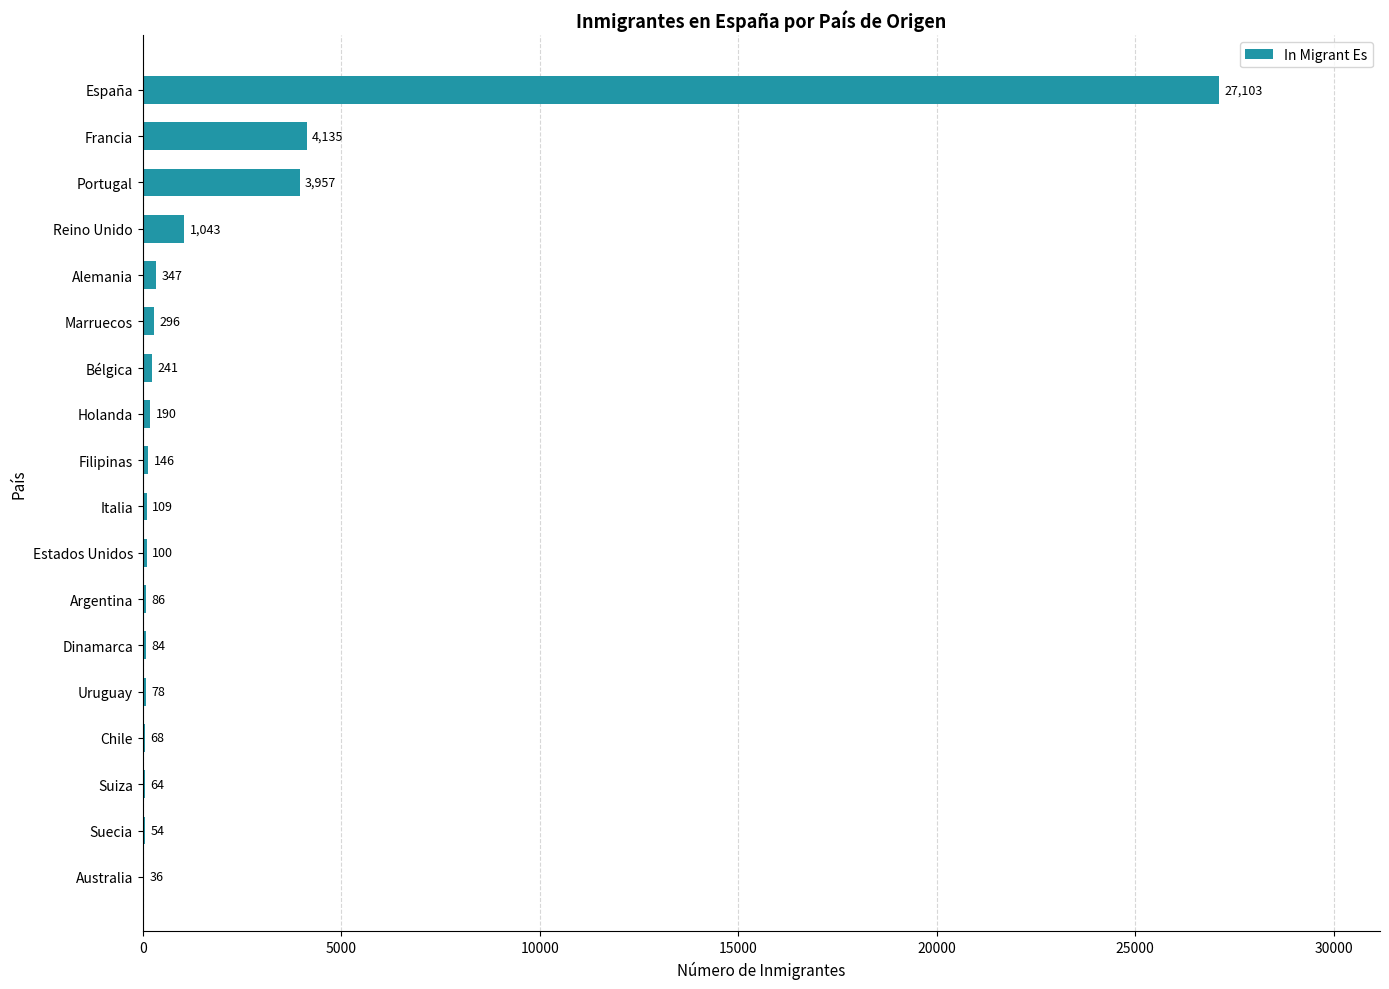

Between Suecia and Francia, which is larger?

Francia